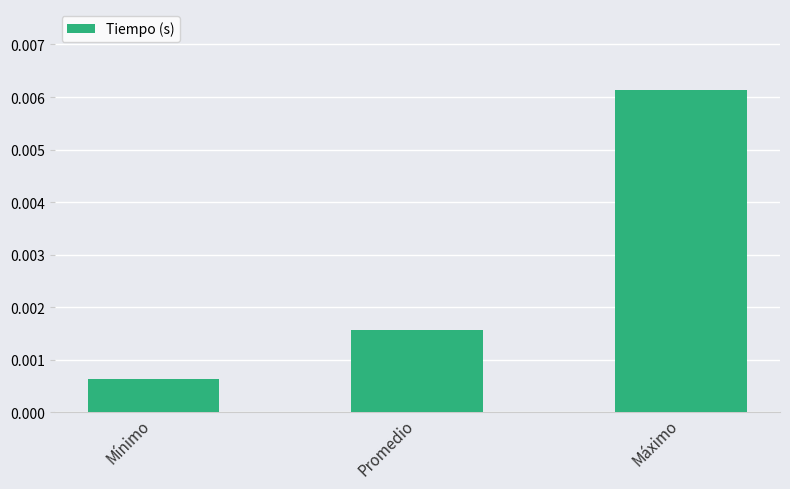

Rank the categories by value from highest to lowest.

Máximo, Promedio, Mínimo